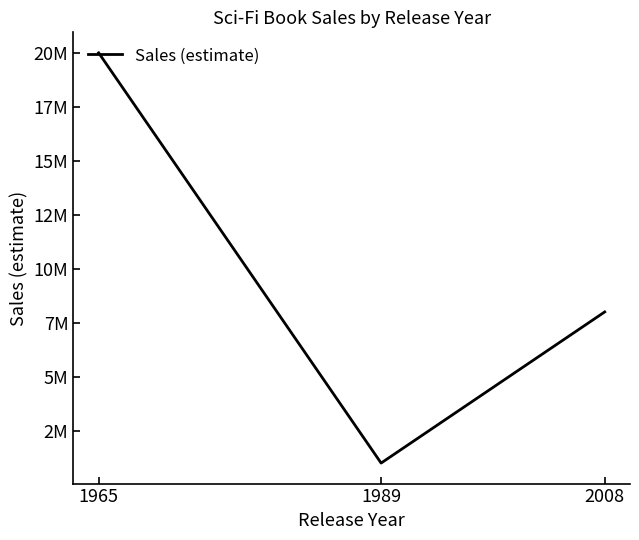

What is the value of the 3rd point from the left?

8000000